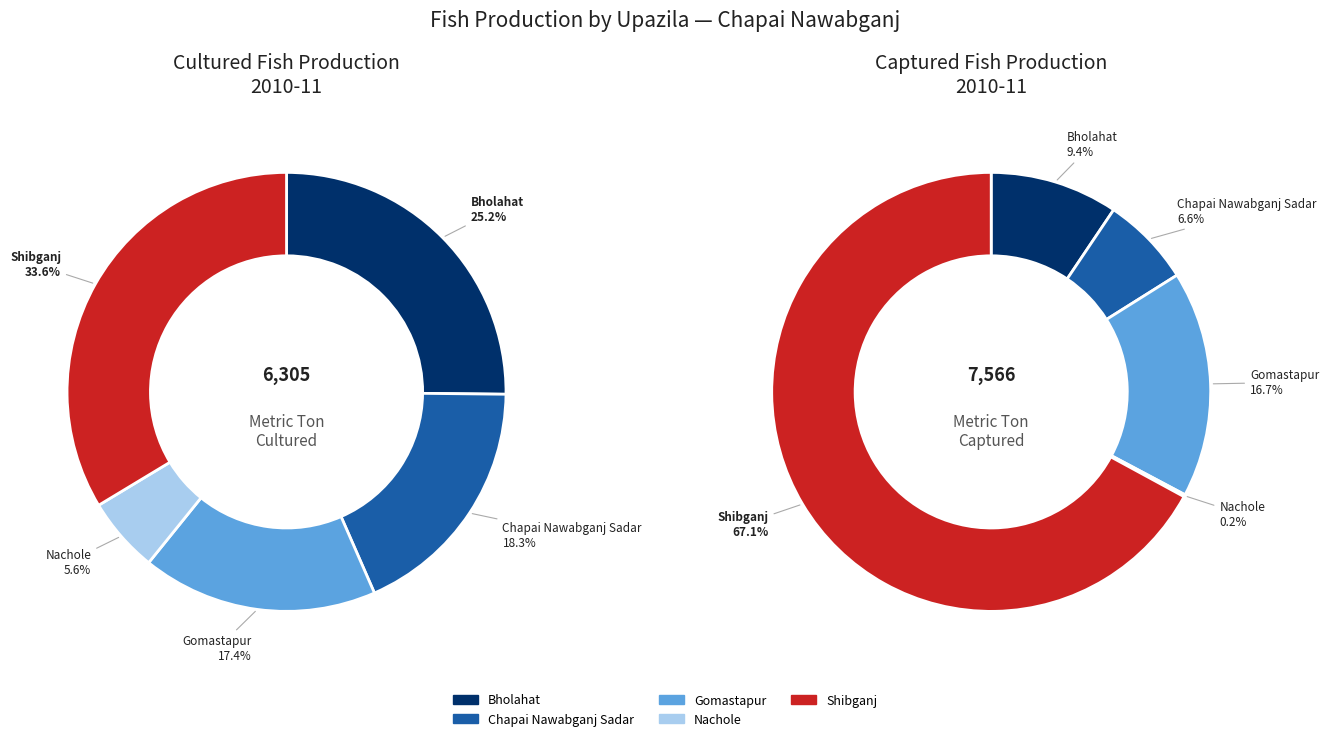

Is the sum of Nachole and Gomastapur greater than half?

No